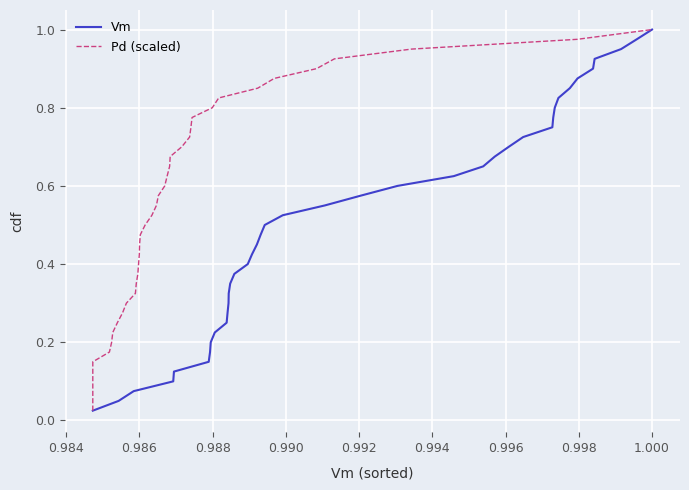

What is the sum of all Pd (scaled) values?

20.5